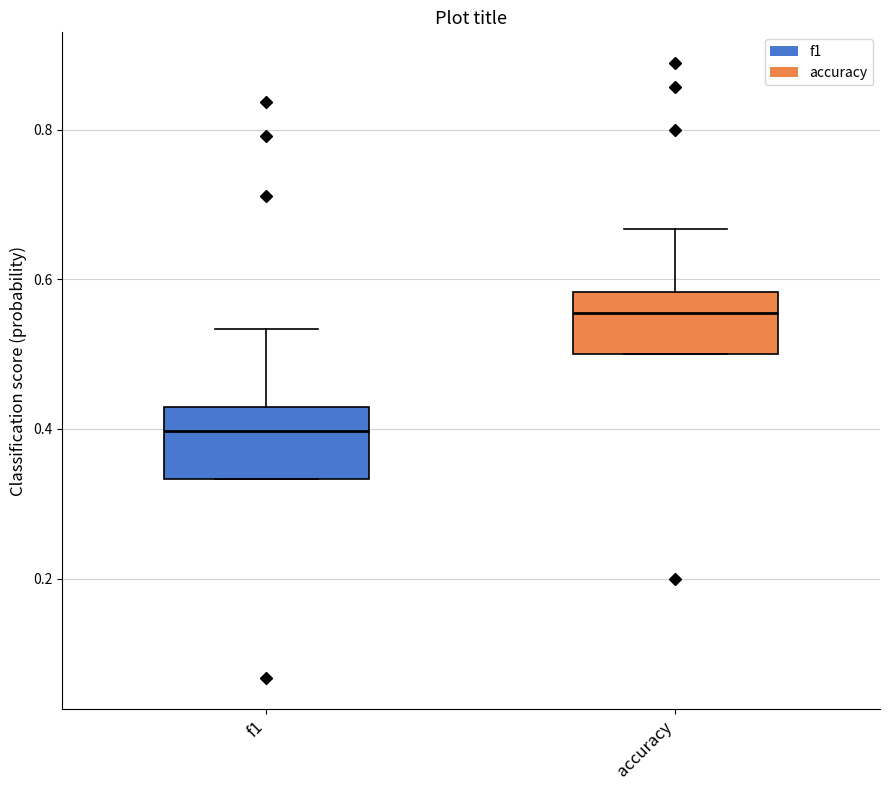

Which box has the lowest median line?

f1